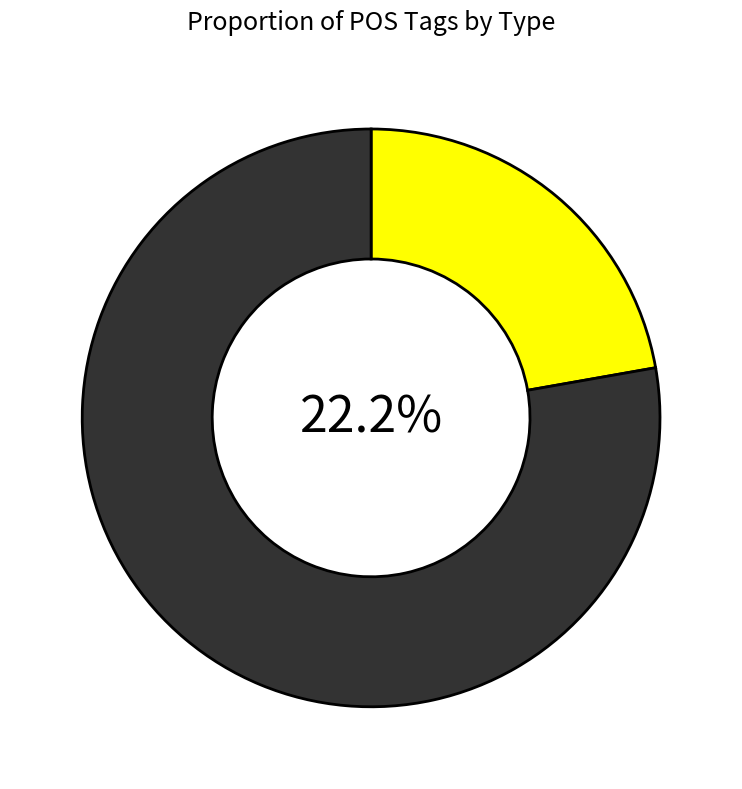

Combined, do c-------- and r-------- account for over 50%?

Yes